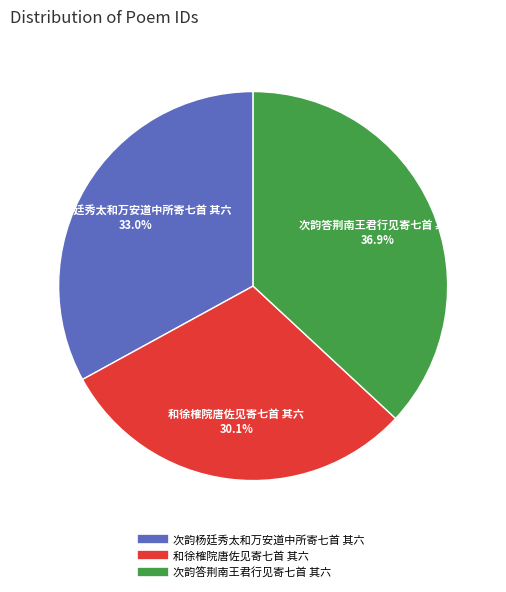

Is it true that 次韵答荆南王君行见寄七首 其六 is 28% of the pie?

False